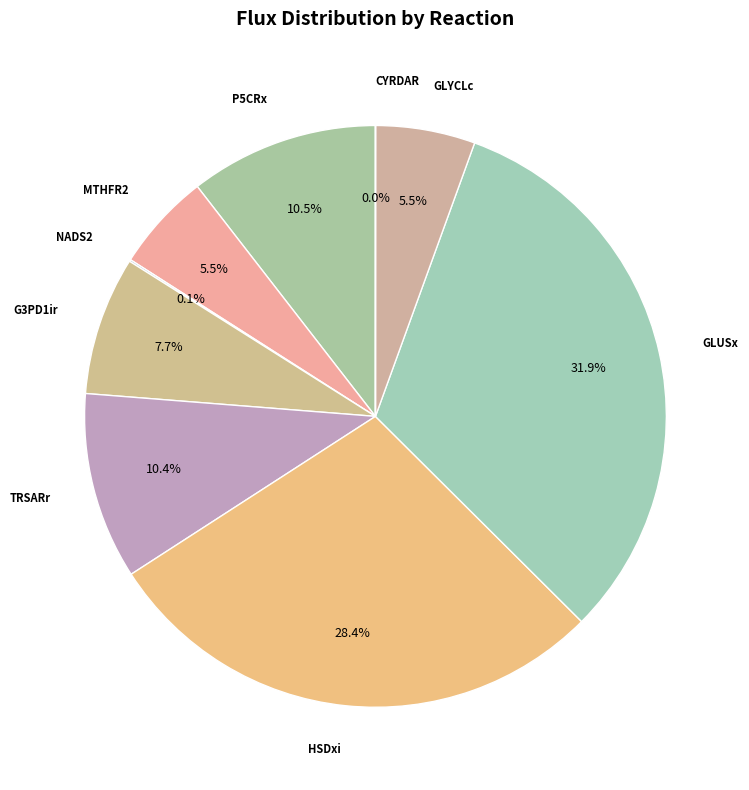

Combined, do P5CRx and GLUSx account for over 50%?

No